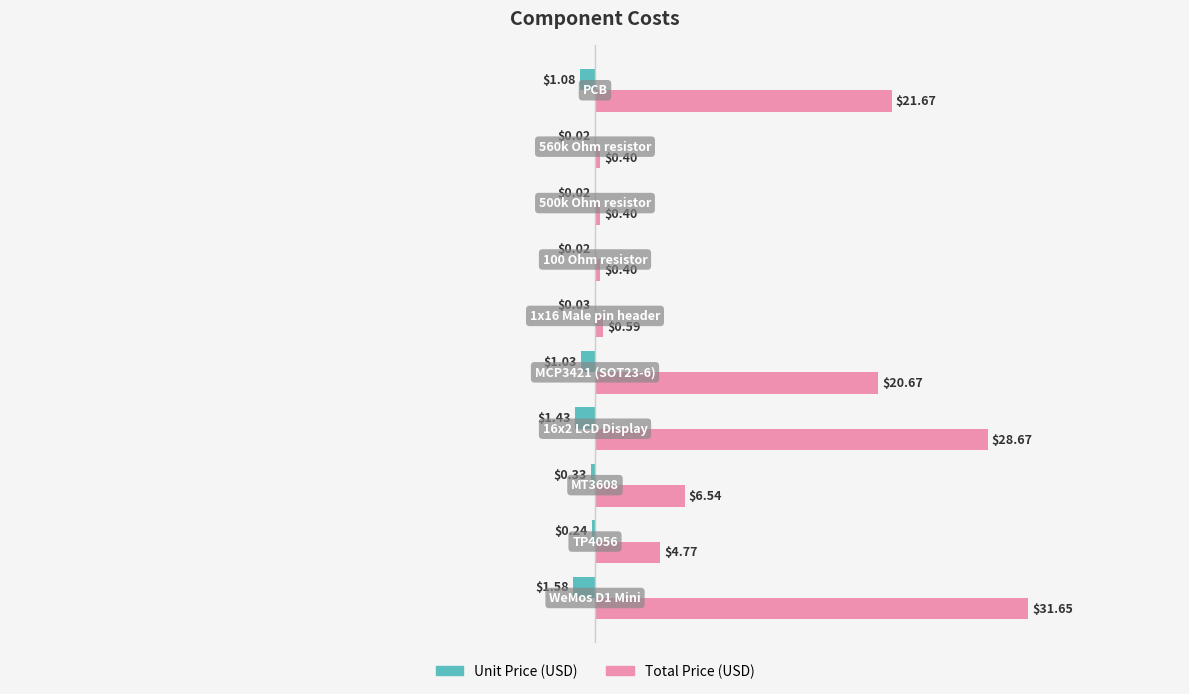

Which series has the largest total across all categories?

Total Price (USD)